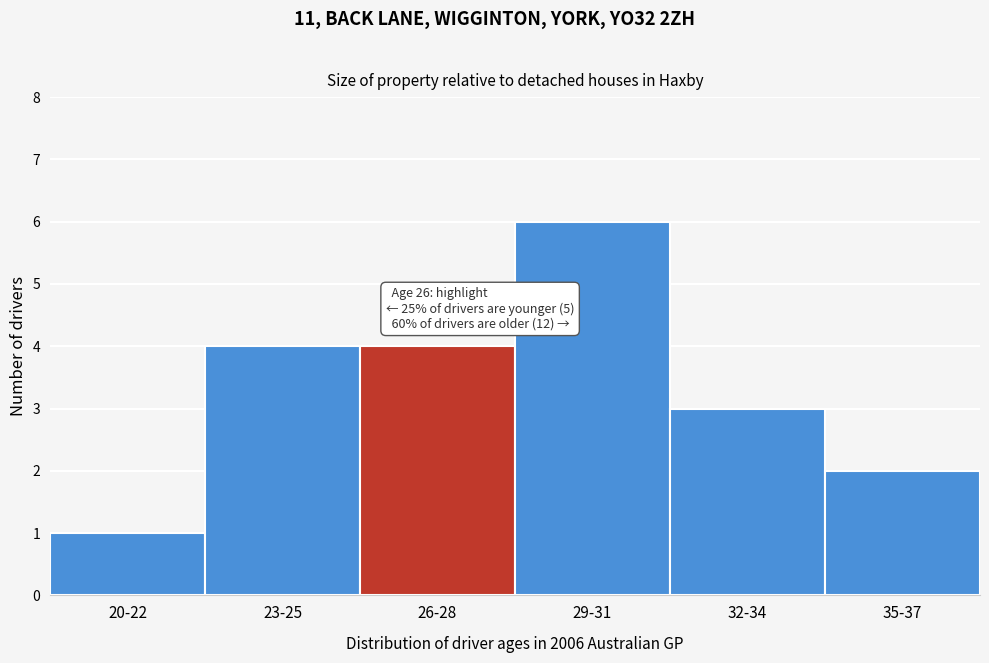

Reading left to right, what are all the values shown in this chart?

1	4	4	6	3	2